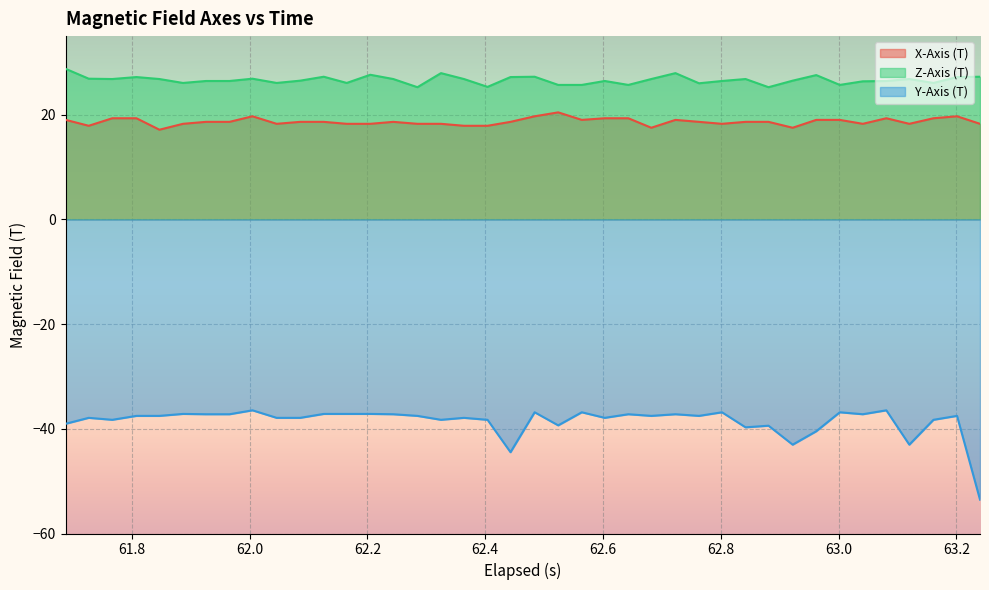

What is the minimum value for X-Axis (T)?

17.1